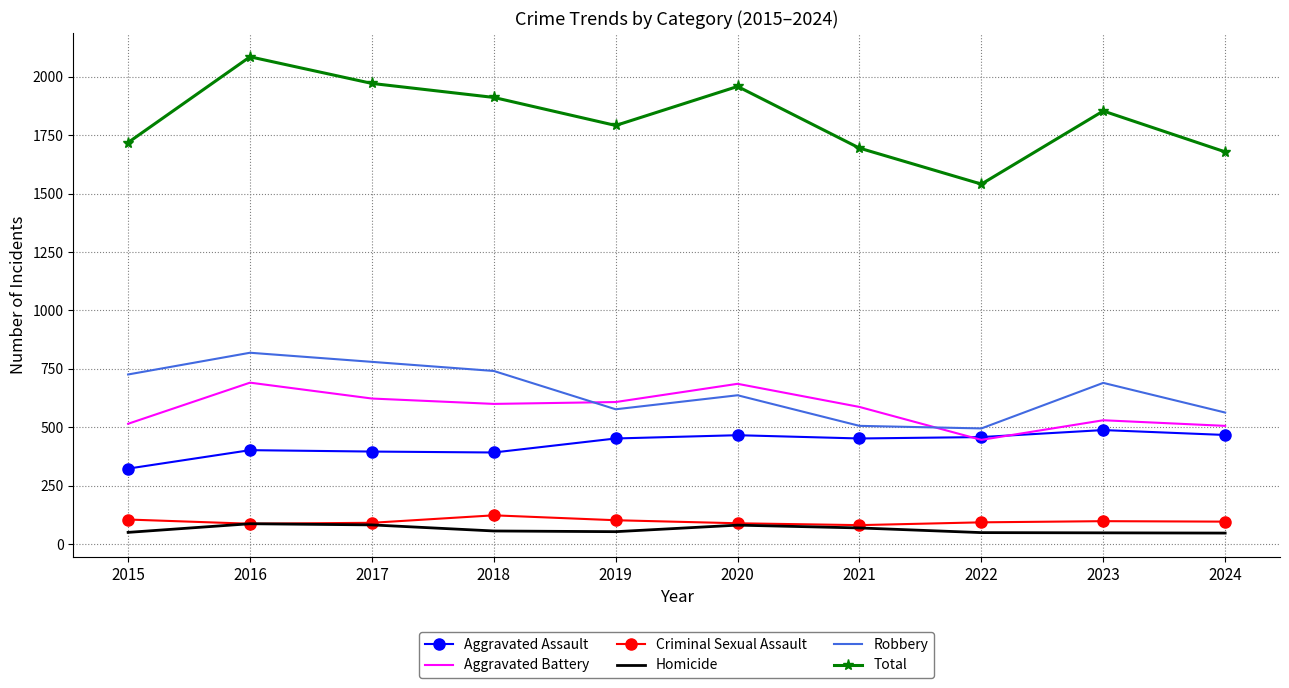

How many interior local peaks does the Aggravated Battery series have?

3